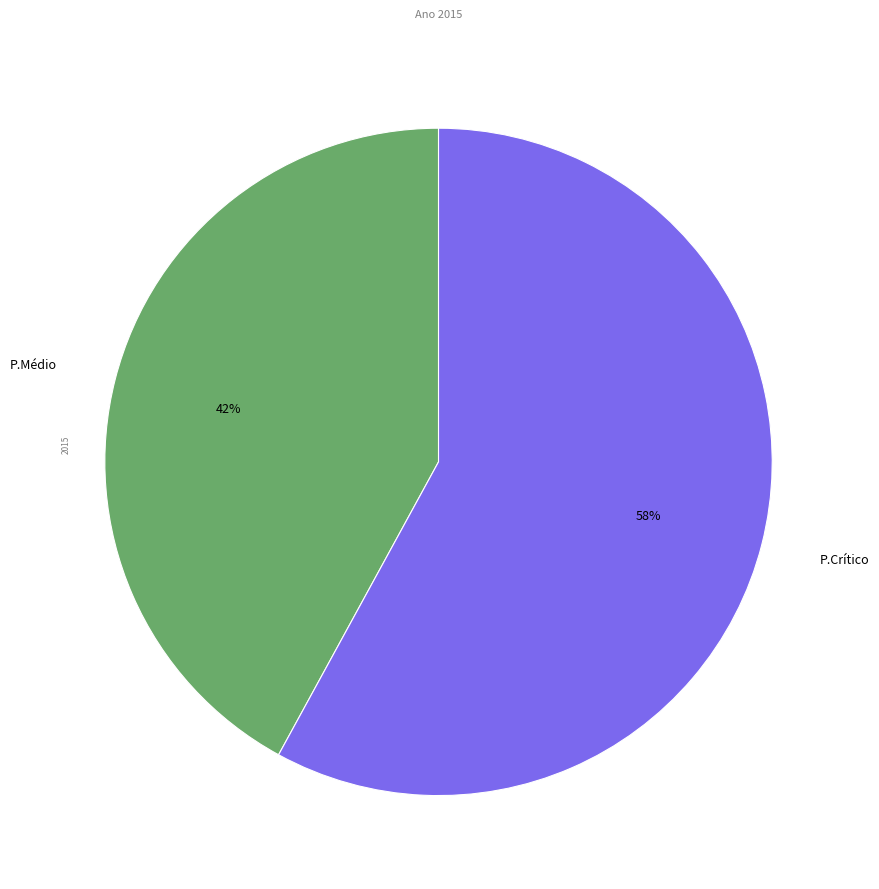

Combined, do P.Médio and P.Crítico account for over 50%?

Yes